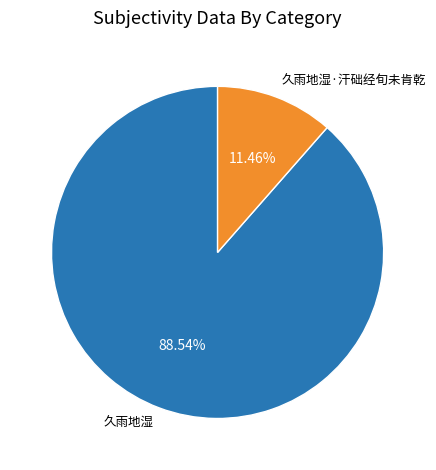

The 久雨地湿 slice represents 99% of the pie. True or false?

False